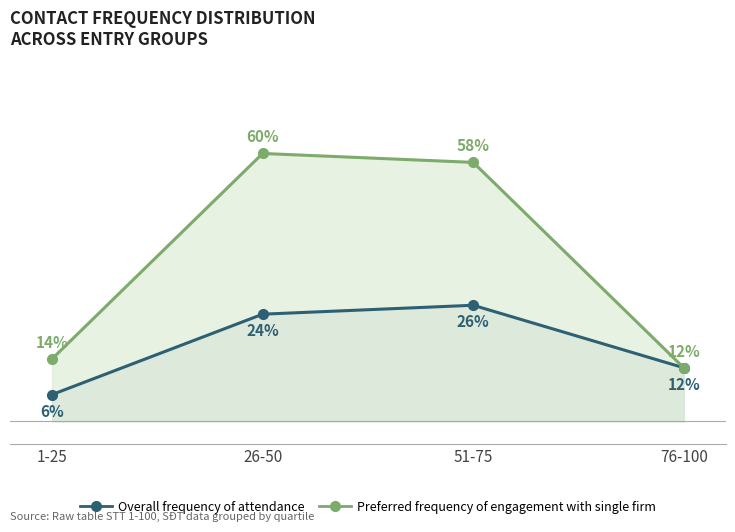

True or false: Preferred frequency of engagement with single firm has more than 1 points higher than both neighbors.

False